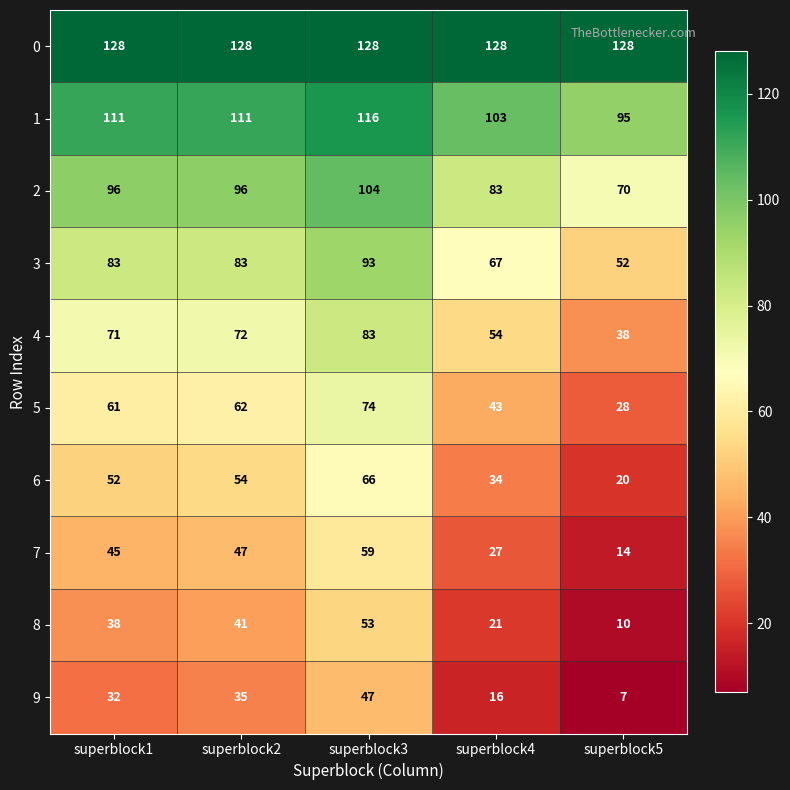

What is the sum of all 2 values?

449